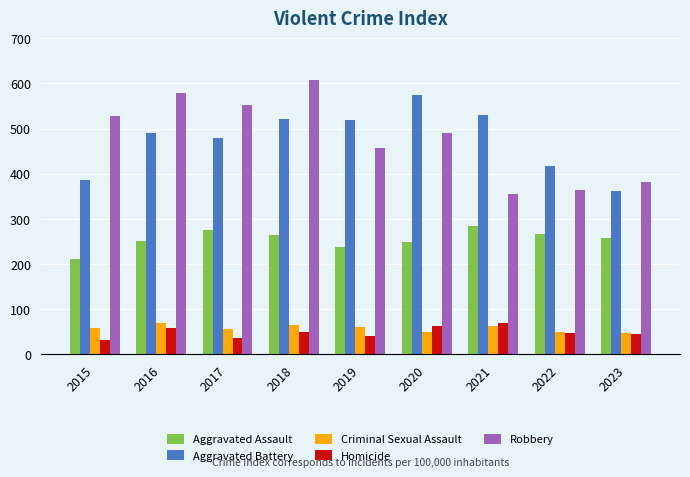

What is the difference between the maximum and minimum values in the Homicide series?

37